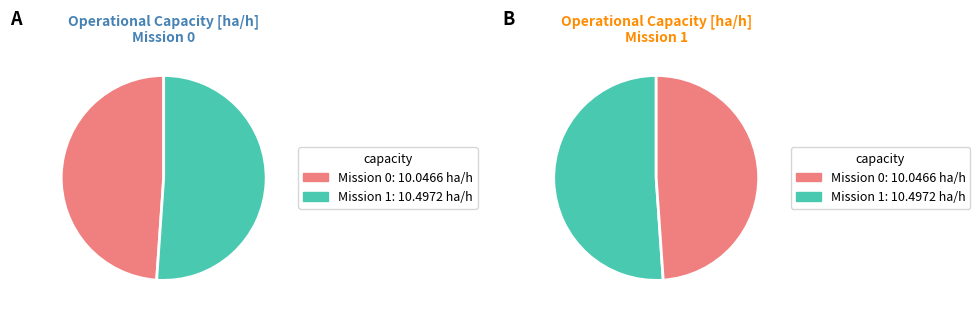

Is there a majority slice in this chart?

Yes